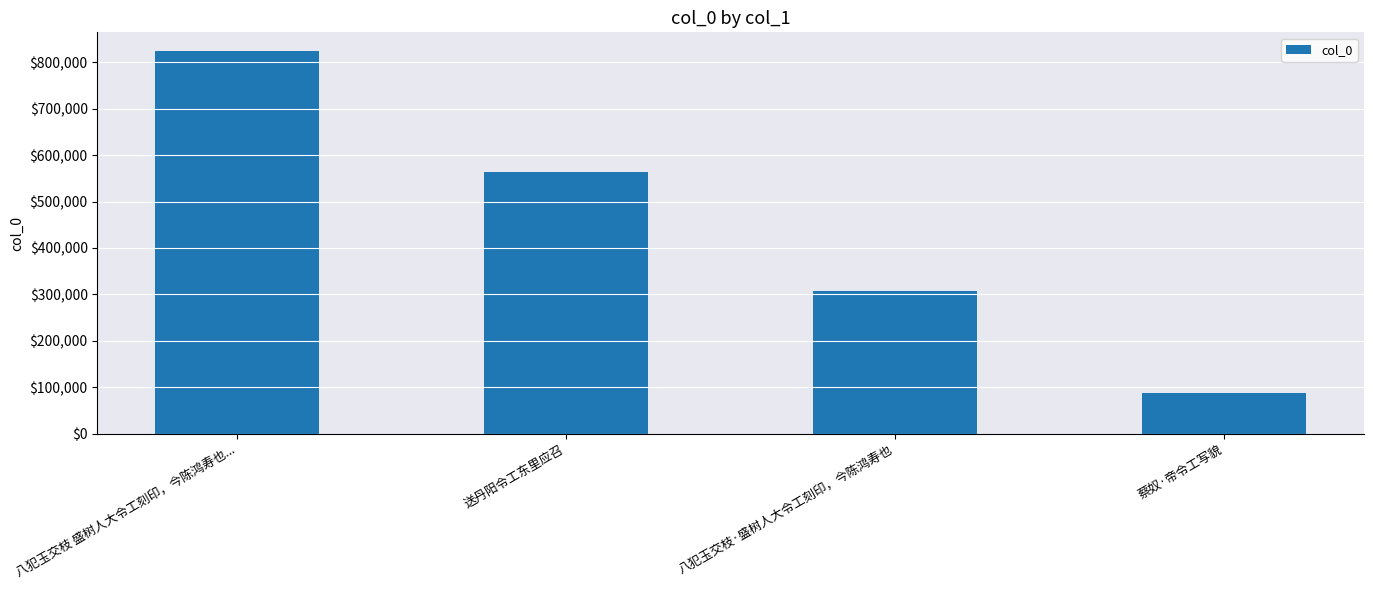

What is the change in value from 八犯玉交枝·盛树人大令工刻印，今陈鸿寿也 to 蔡奴·帝令工写貌?

-220879